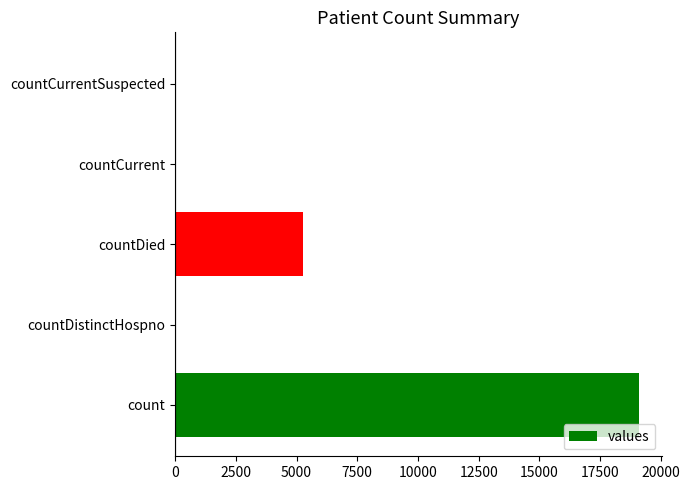

Where is the data nearest to the value 9552?

countDied